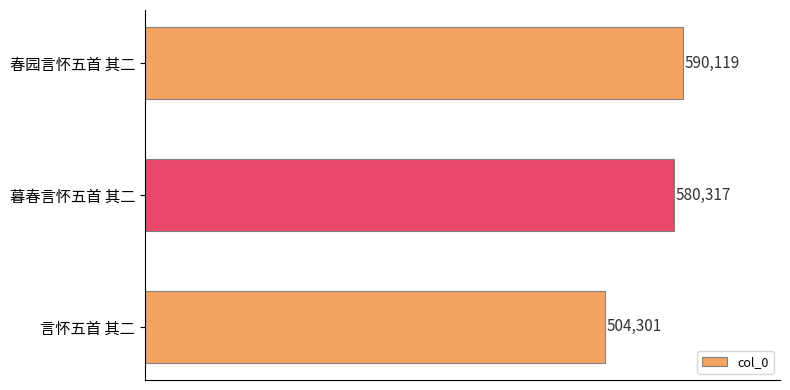

Is it true that the value at 言怀五首 其二 is 504301?

True